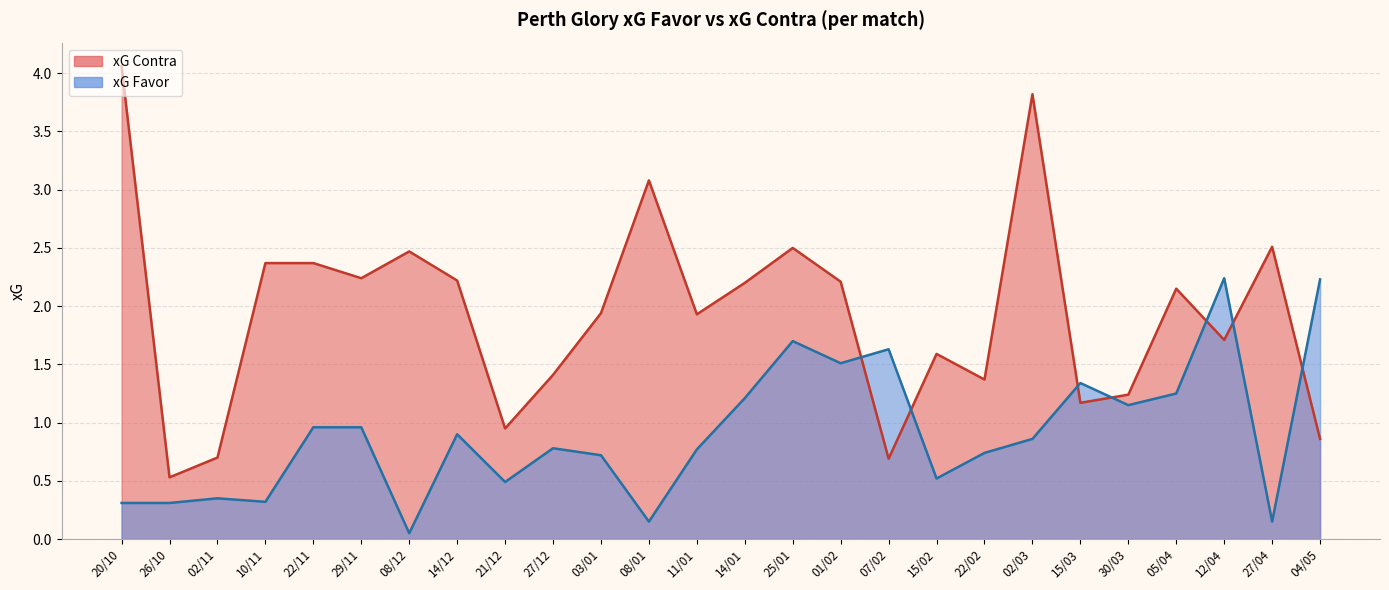

What is the label of the 2nd point from the right?

27/04